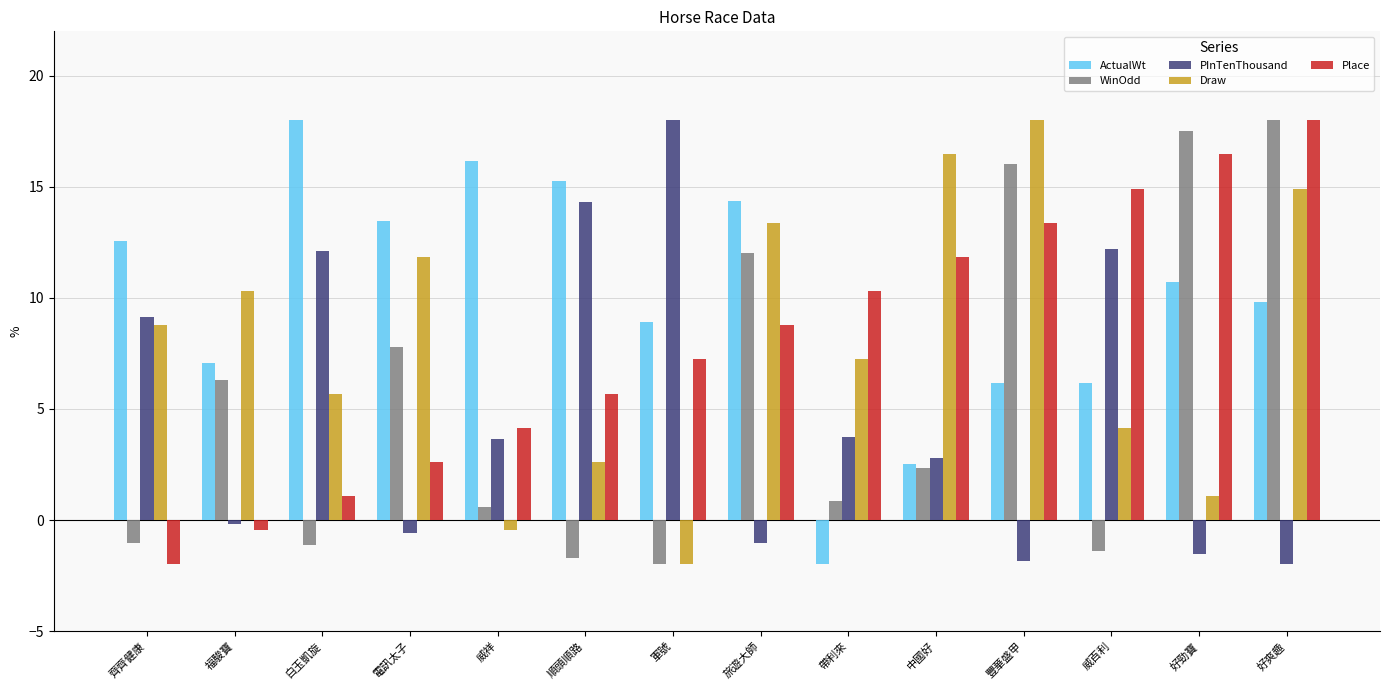

How many groups of bars are there?

14